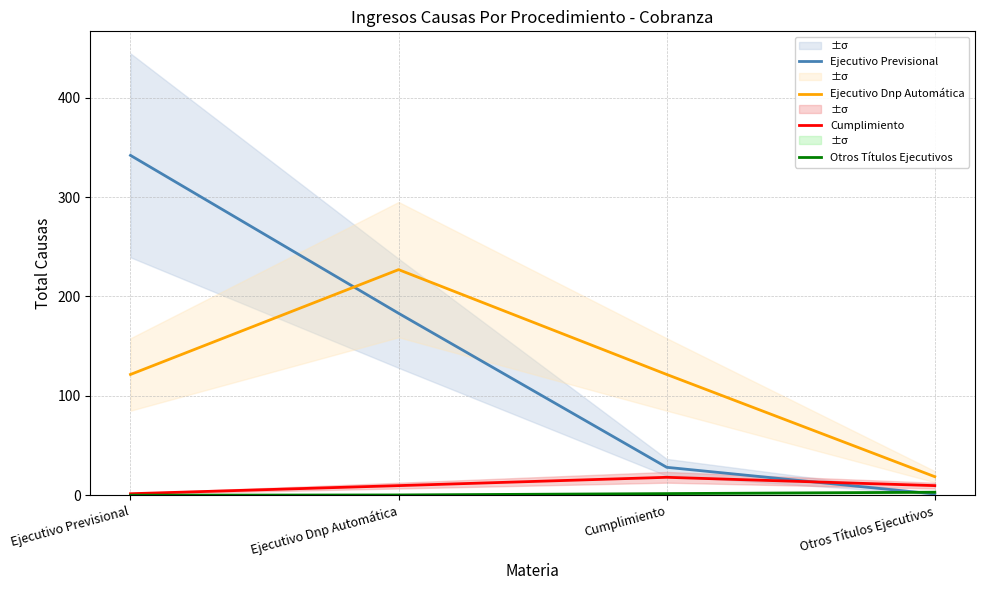

At which label does Cumplimiento first exceed 9?

Ejecutivo Dnp Automática